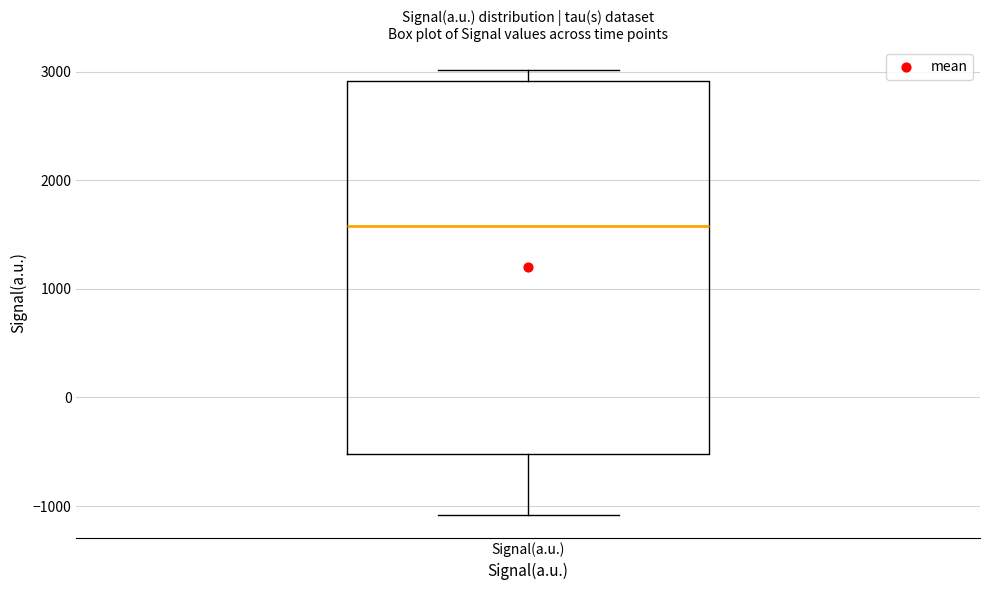

Where is the lower edge of the box for Signal(a.u.) on the y-axis? The values are not printed on the chart, so give them approximately, as read against the axis.

-500